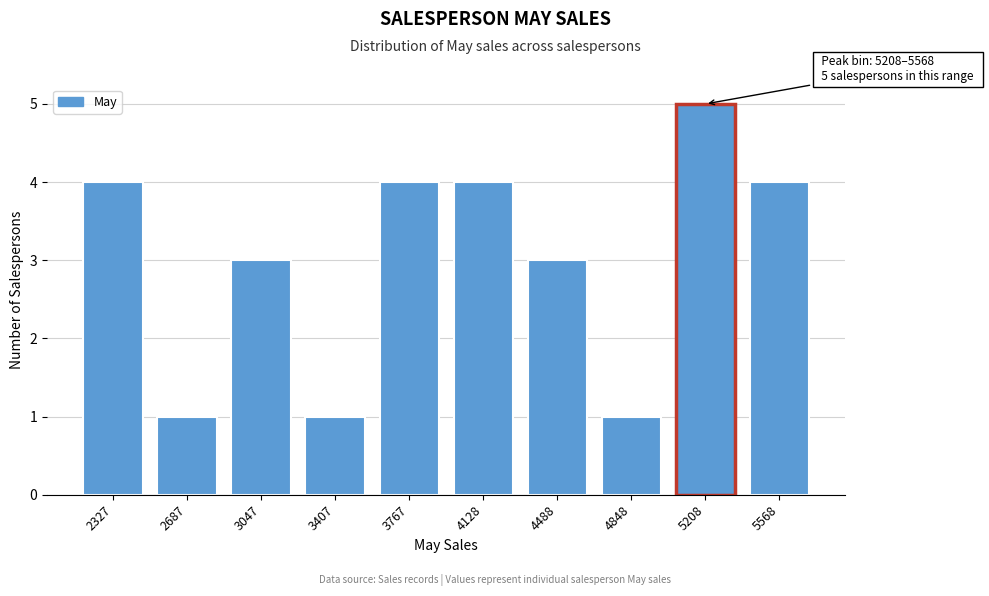

Reading left to right, what are all the values shown in this chart?

2327=4	2687=1	3047=3	3407=1	3767=4	4128=4	4488=3	4848=1	5208=5	5568=4